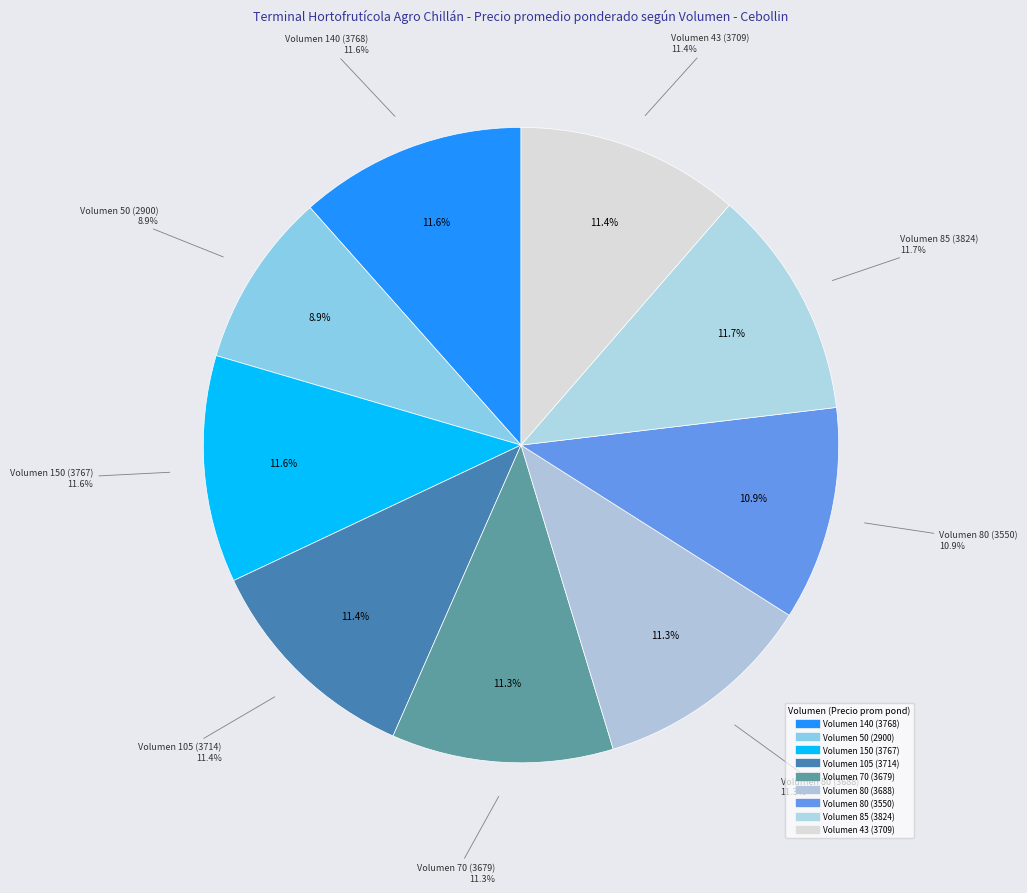

Combined, what portion of the pie is 43 and 140?

22.9%